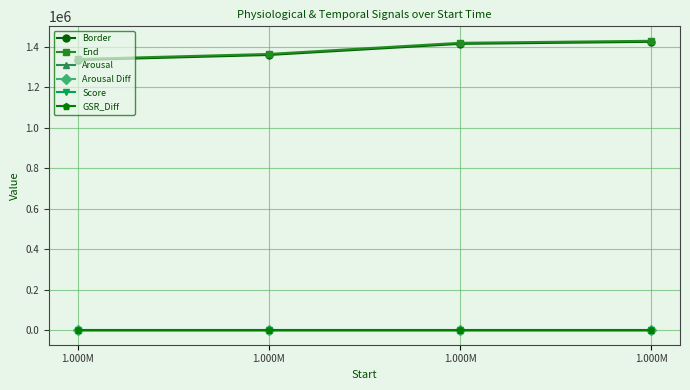

How many lines are shown in the chart?

6